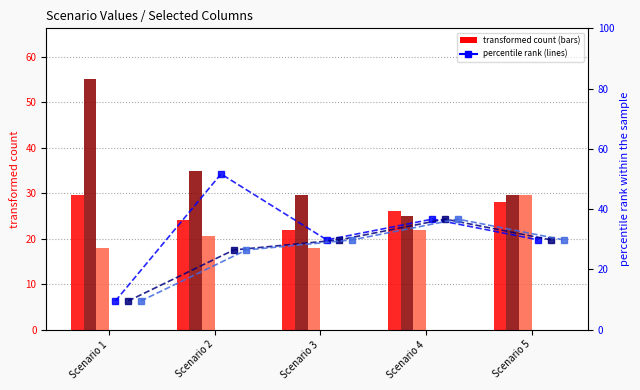

What is the sum of the col_23 values at Scenario 2 and Scenario 3?

38.4